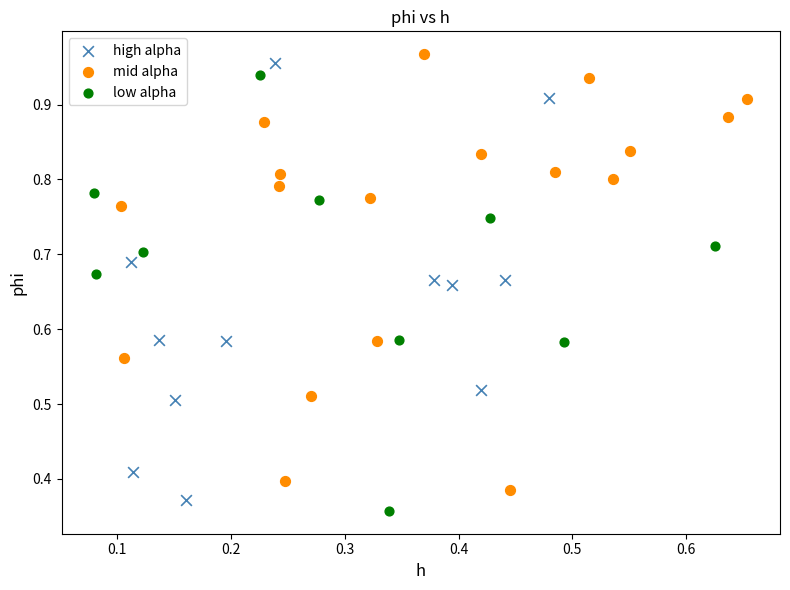

Which series reaches the minimum Y coordinate?

low alpha